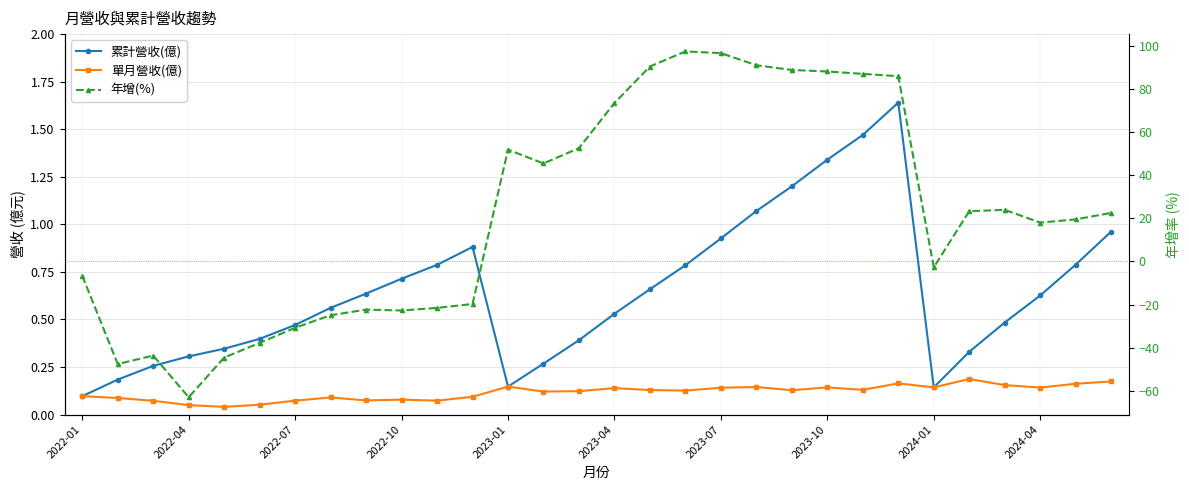

What is the spread (max minus min) of values at 2023-04?

73.3